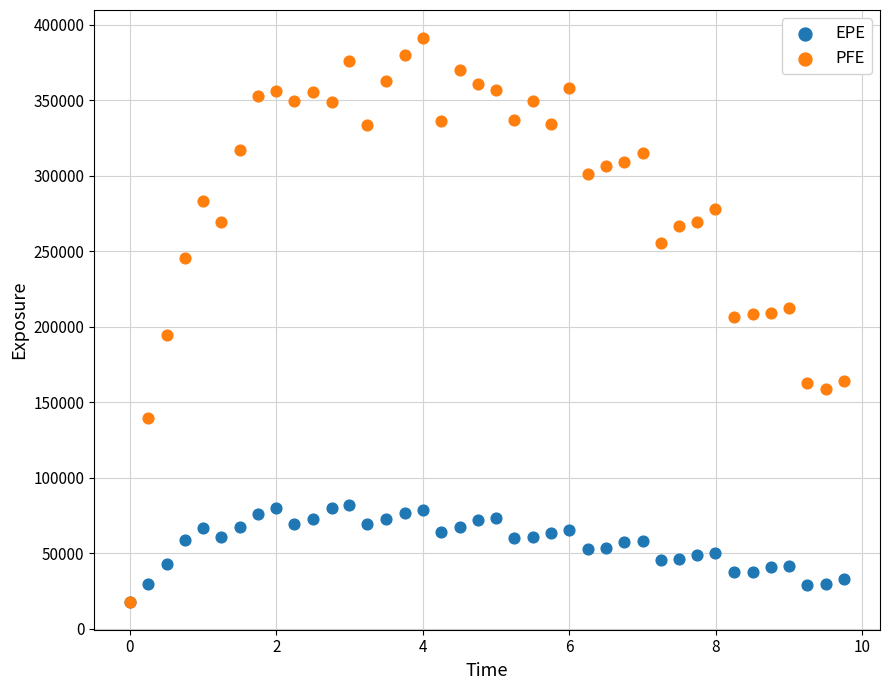

Which series reaches the maximum Y coordinate?

PFE